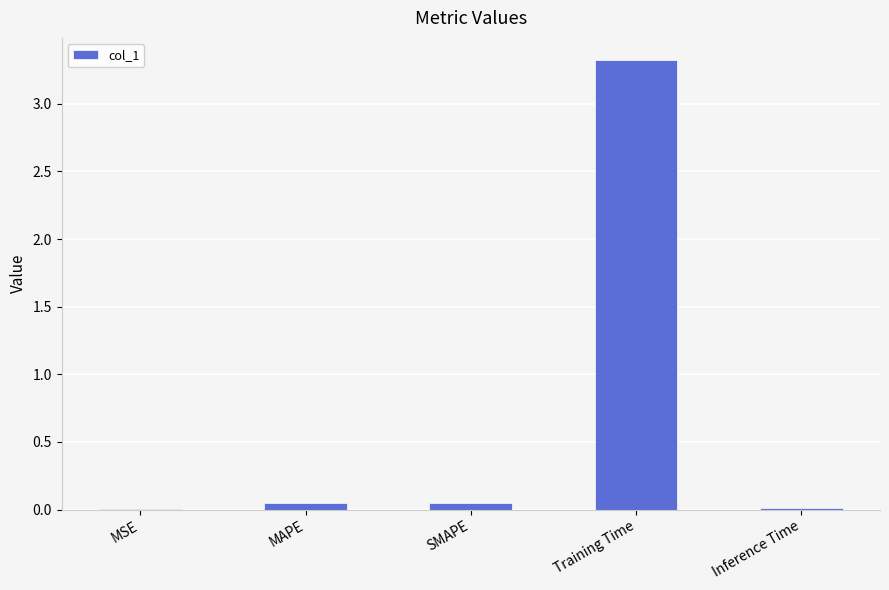

Read the value at Training Time.

3.3